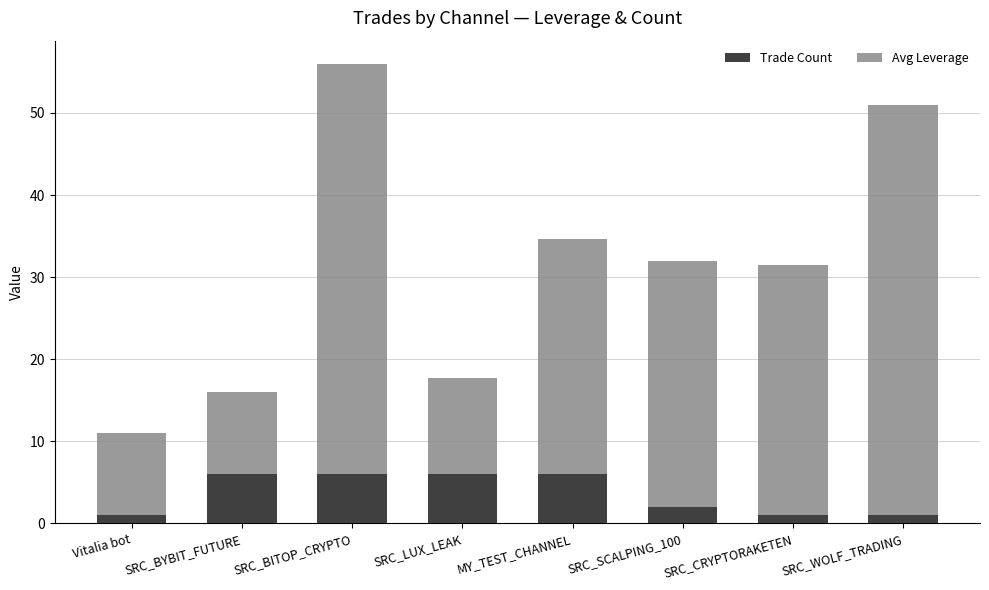

What is the total value across all series at SRC_BITOP_CRYPTO?

56.0